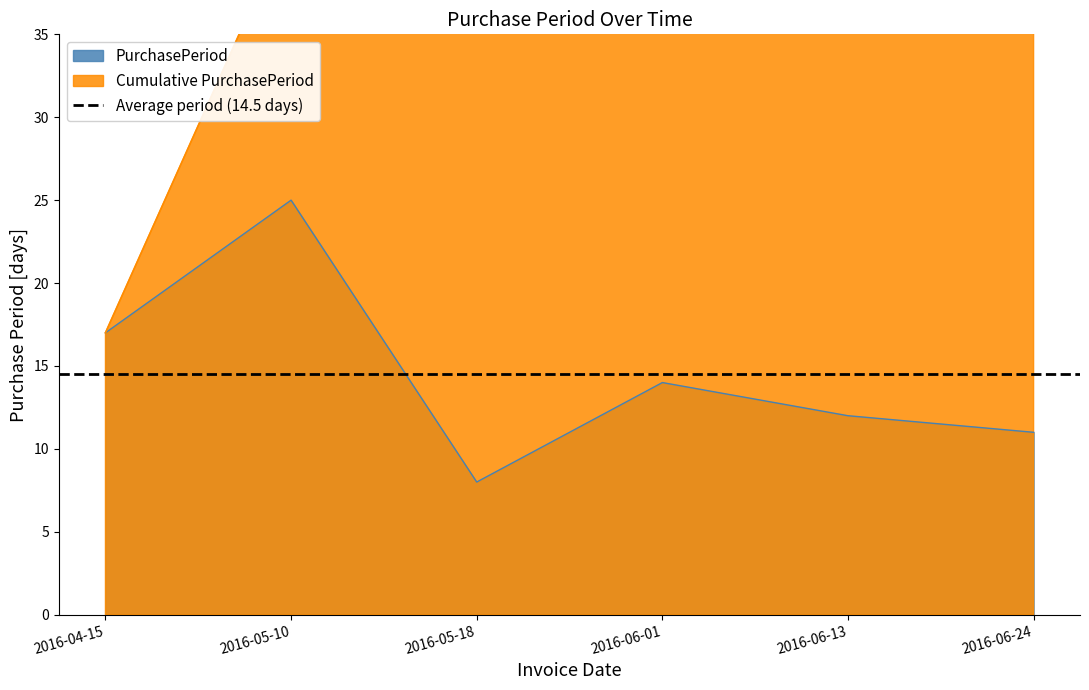

True or false: there are more than 2 points higher than both neighbors.

False